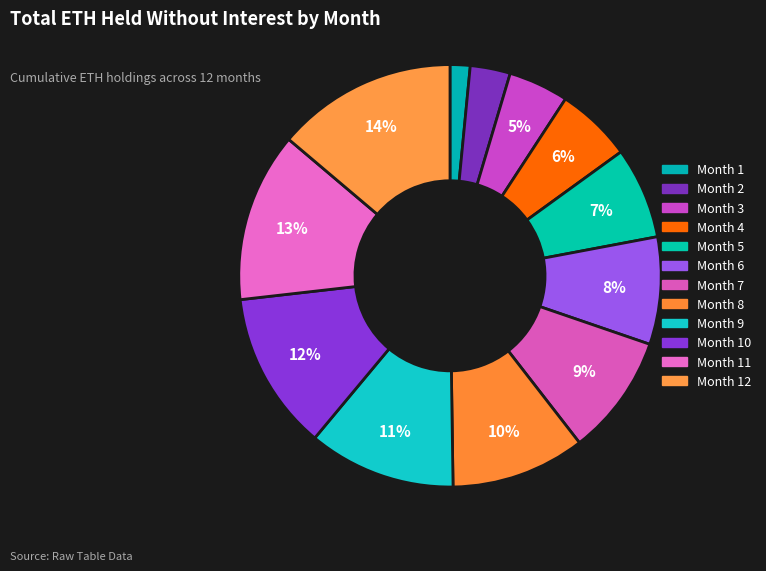

How many slices are in this pie chart?

12